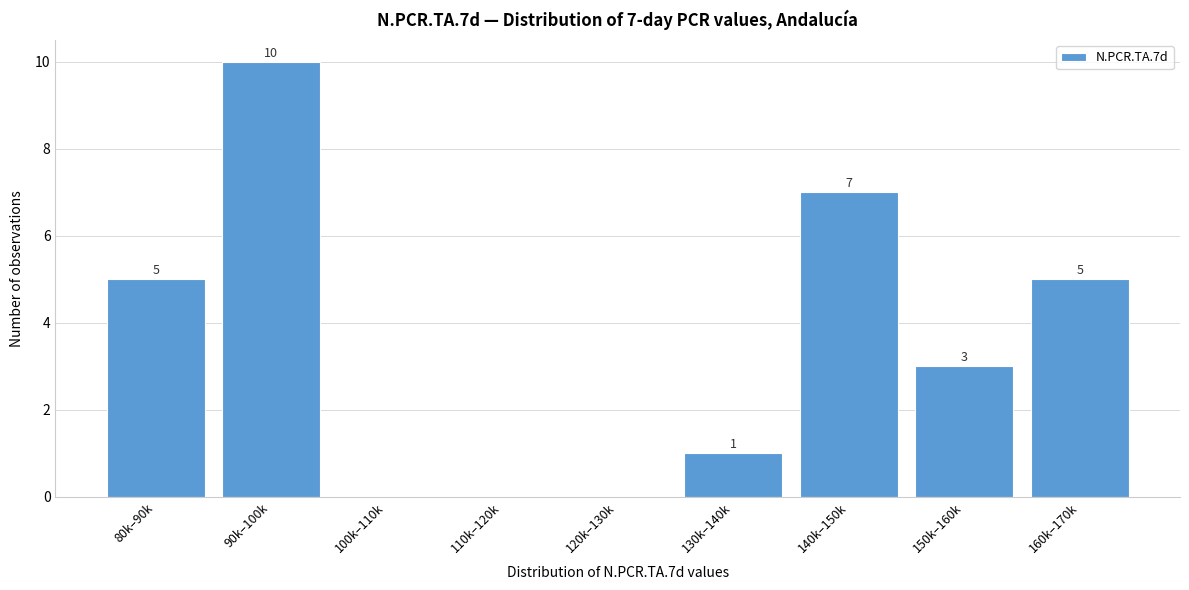

Reading left to right, what are all the values shown in this chart?

80k–90k=5	90k–100k=10	100k–110k=0	110k–120k=0	120k–130k=0	130k–140k=1	140k–150k=7	150k–160k=3	160k–170k=5